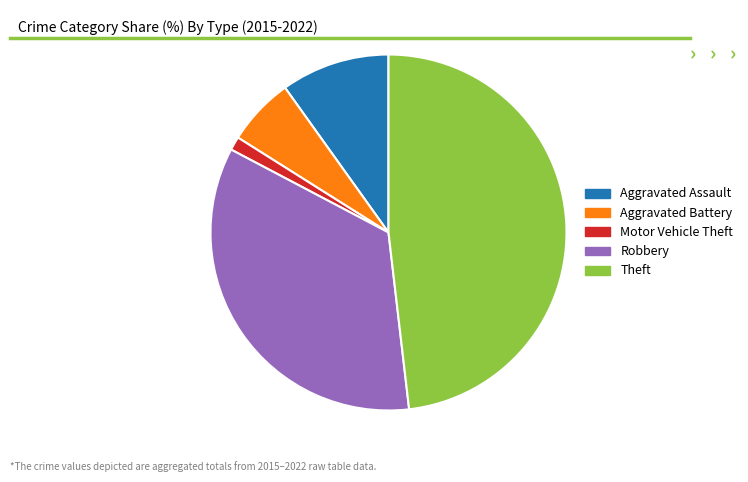

Which category has the biggest portion of the pie?

Theft